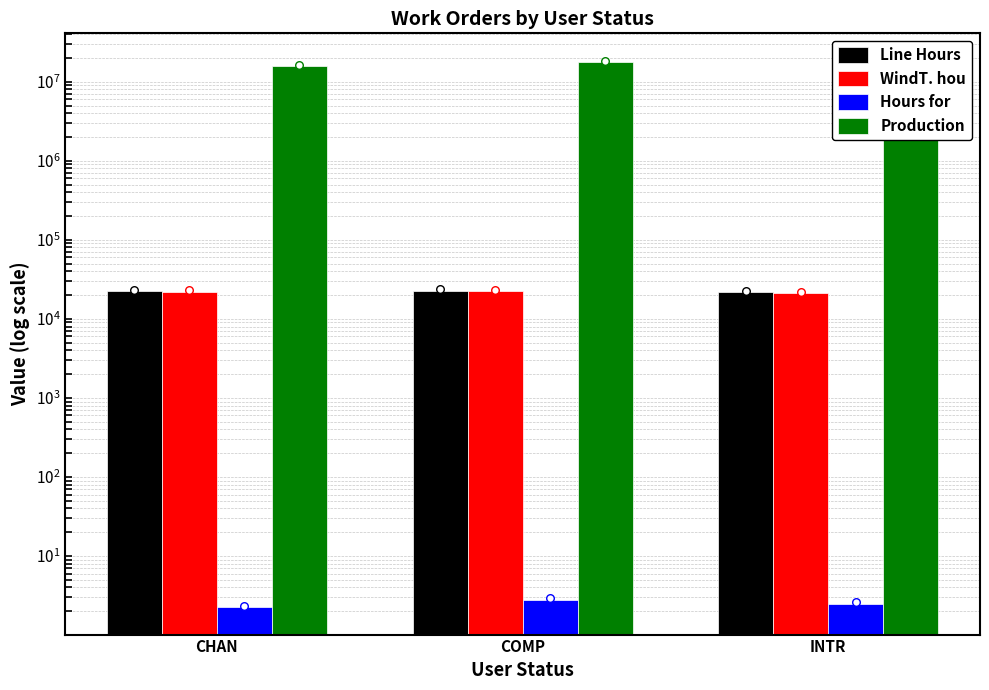

What is the total value across all series at CHAN?

15730783.2